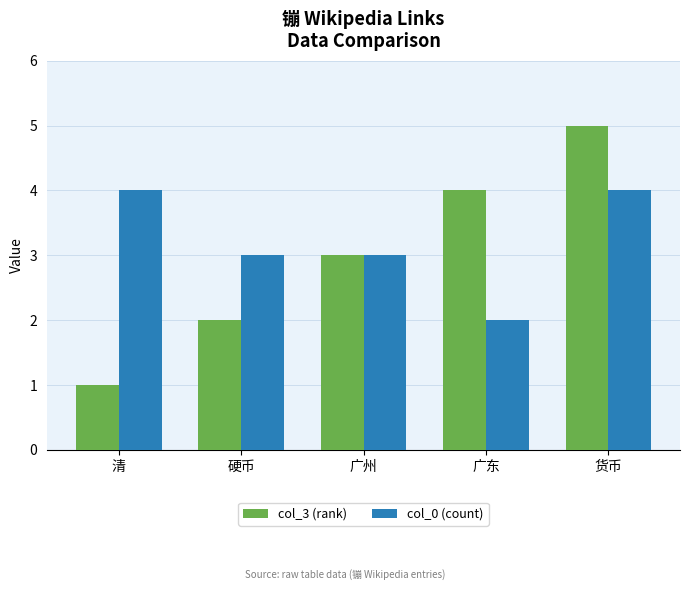

Reading left to right, extract all data points from this chart.

col_3 (rank): 清=1	硬币=2	广州=3	广东=4	货币=5
col_0 (count): 清=4	硬币=3	广州=3	广东=2	货币=4